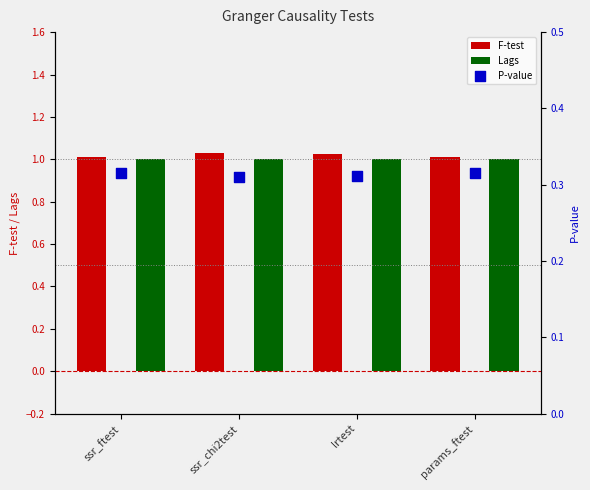

Which series contains the highest Y value?

F-test